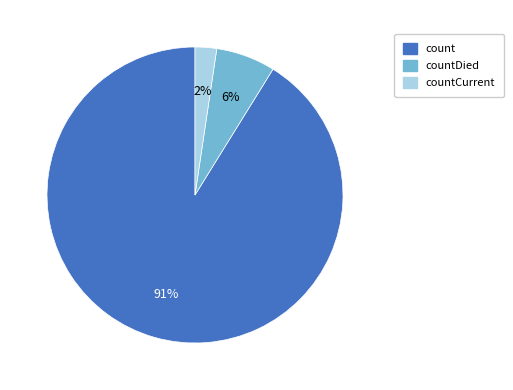

Rank the categories by value from lowest to highest.

countCurrent, countDied, count